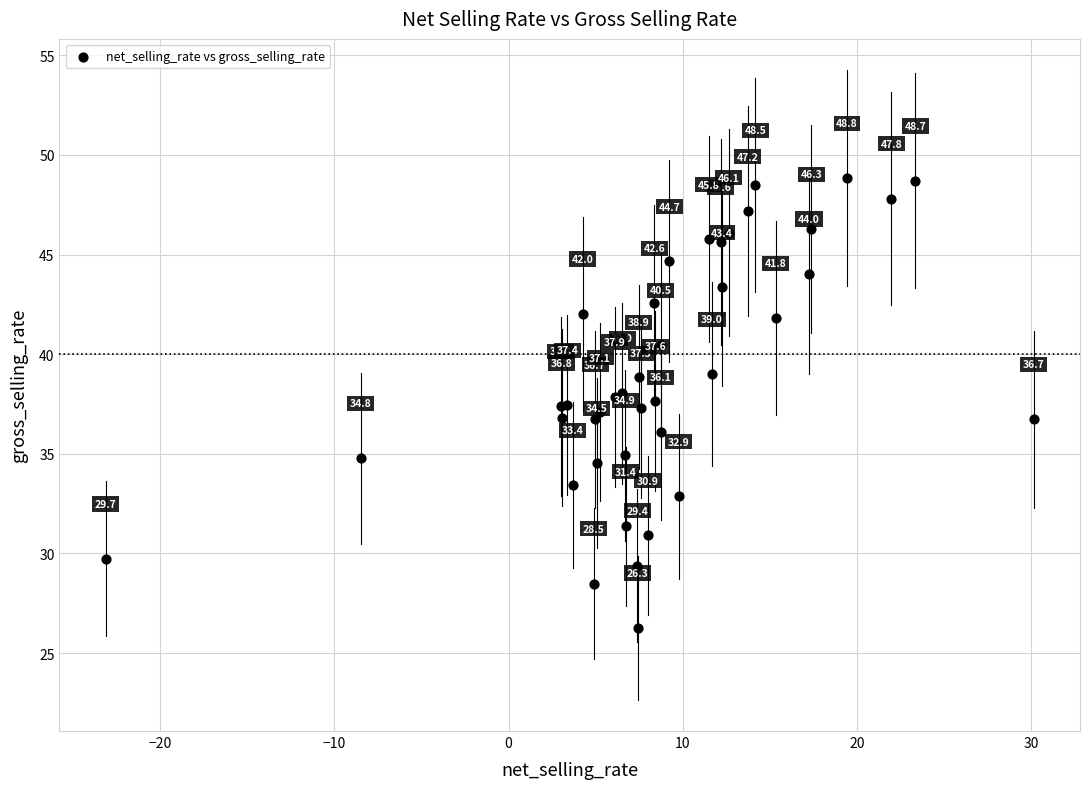

What Y value in the scatter plot is closest to 37?

37.1